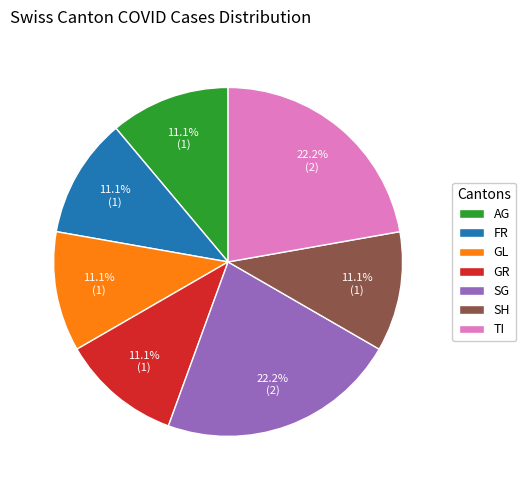

Does SG account for over 50% of the chart?

No